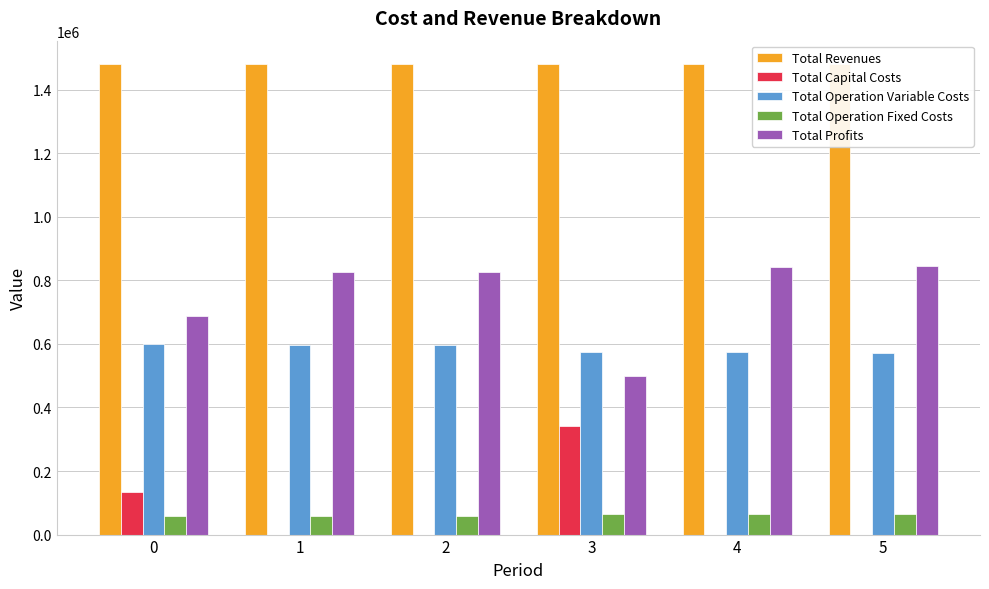

What is the value of the Total Operation Variable Costs bar at the 3rd from the left?

595084.8